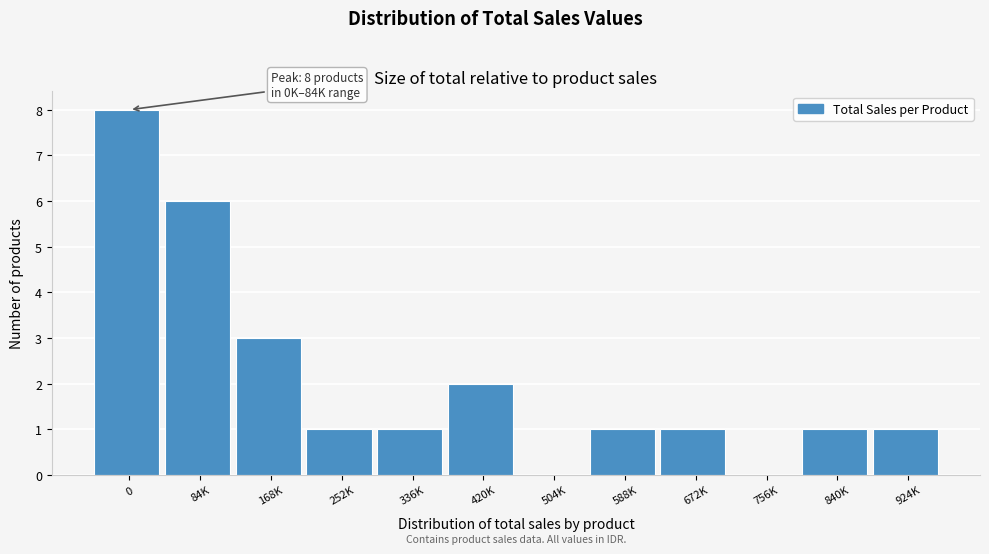

Reading left to right, list all the values displayed in this chart.

0=8	84K=6	168K=3	252K=1	336K=1	420K=2	504K=0	588K=1	672K=1	756K=0	840K=1	924K=1